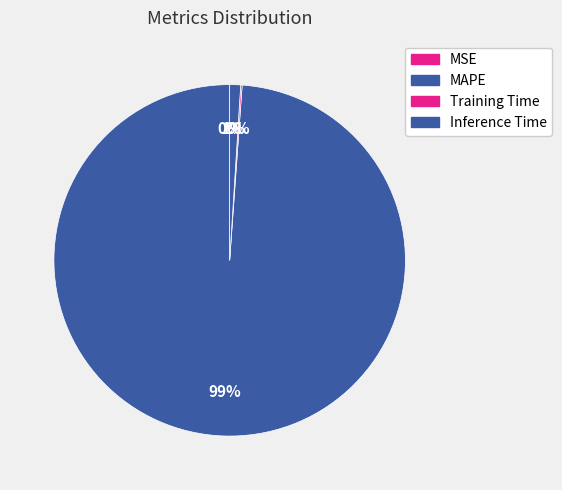

Count the number of slices in the pie.

4